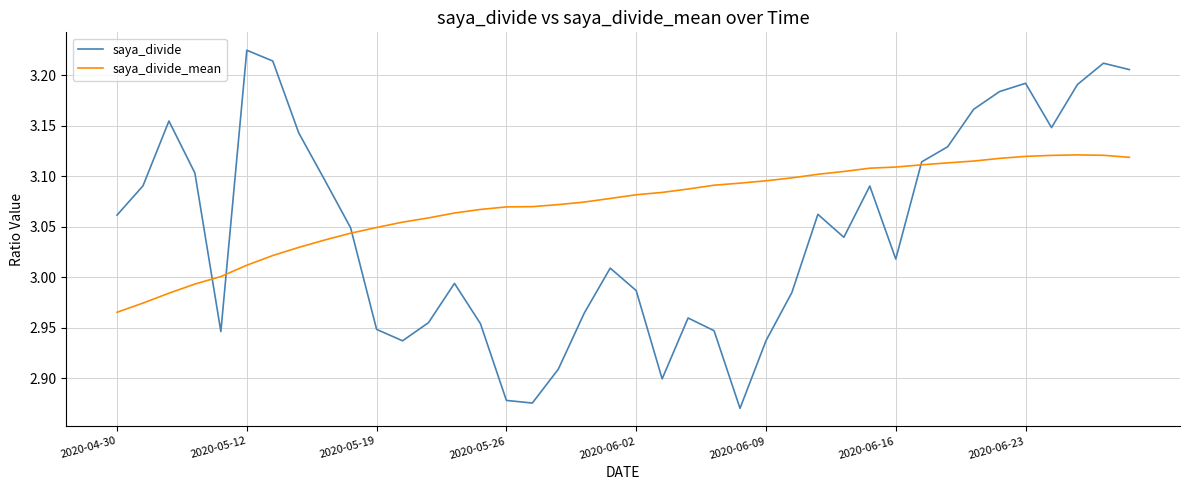

Which series has the largest total across all categories?

saya_divide_mean